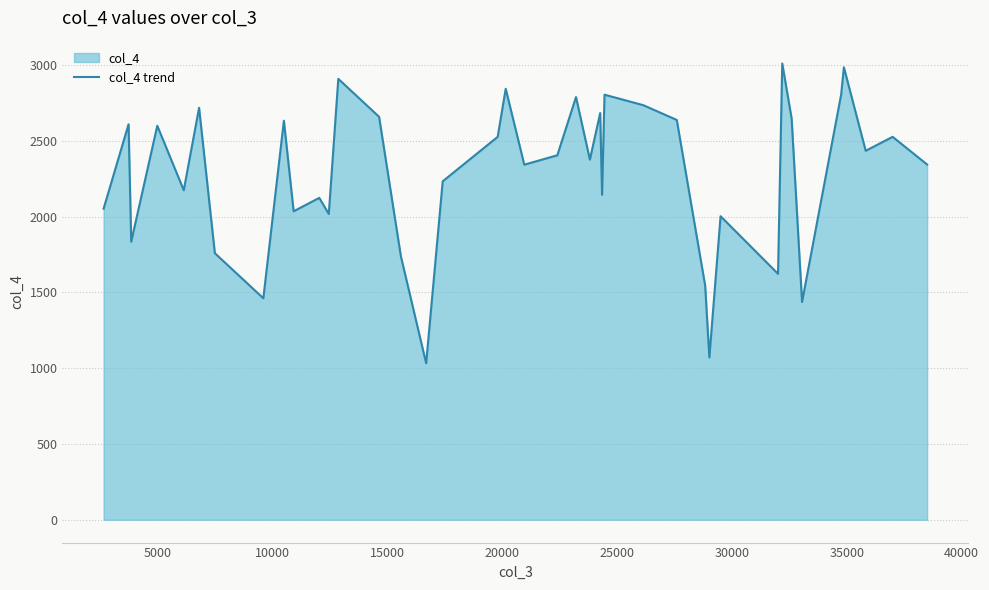

What is the difference between the maximum and minimum values?

1978.7